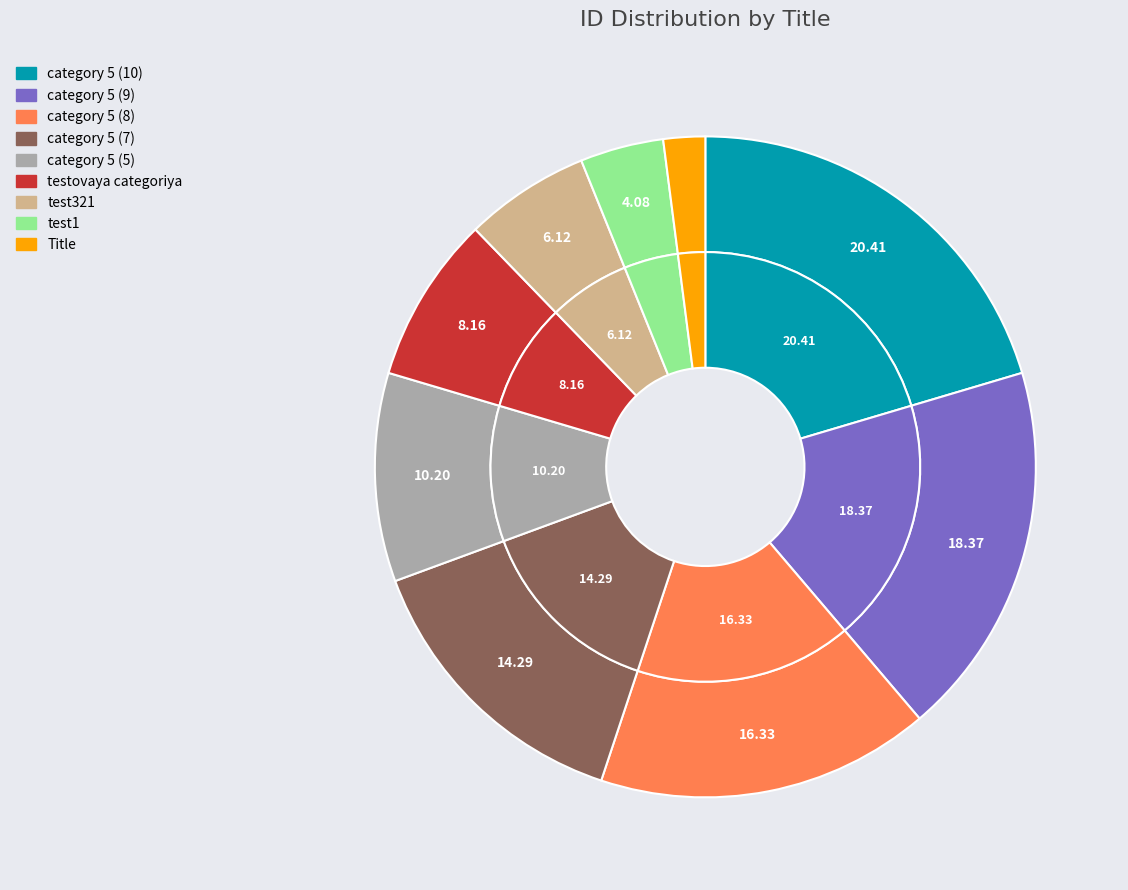

What is the change in value from category 5 (8) to category 5 (7)?

-1